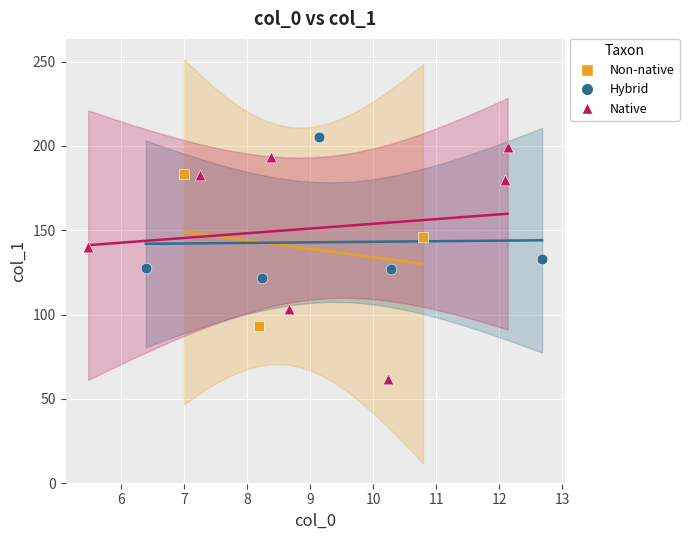

Which series has the widest spread of Y values?

Native